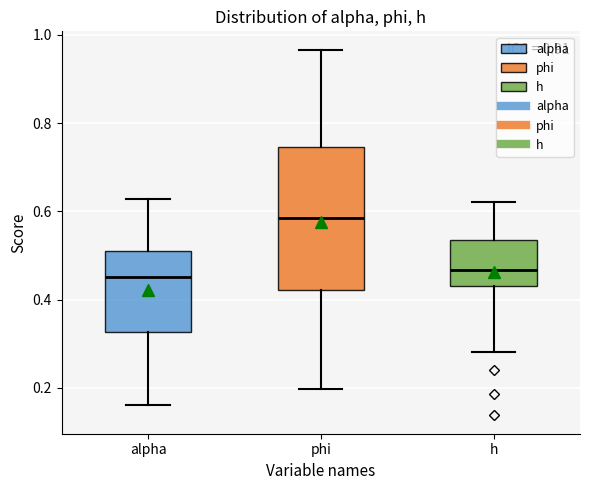

Reading left to right, read every box against the y-axis: the position of its median line, the range the box covers, and the ends of its whiskers. The values are not printed on the chart, so give them approximately, as read against the axis.

alpha: median 0.46, box 0.32 to 0.52, whiskers 0.16 to 0.62
phi: median 0.58, box 0.42 to 0.74, whiskers 0.20 to 0.96
h: median 0.46, box 0.44 to 0.54, whiskers 0.28 to 0.62